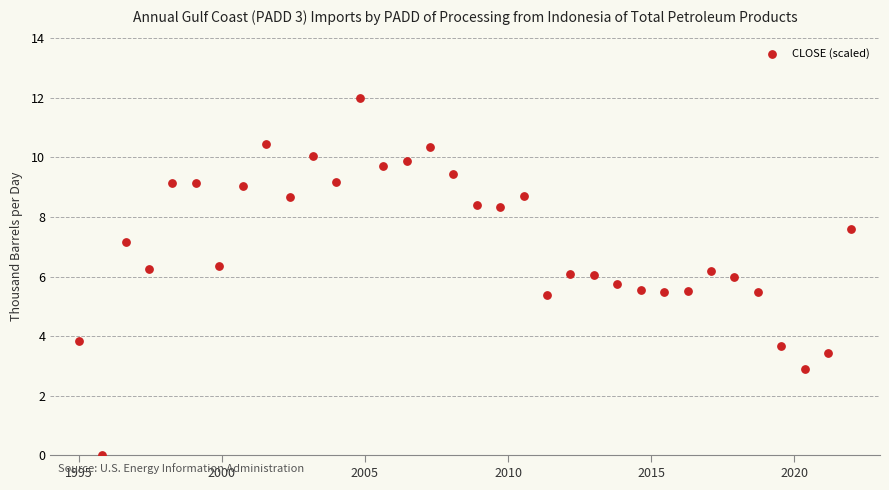

What is the range of Y values (max minus min)?

12.0